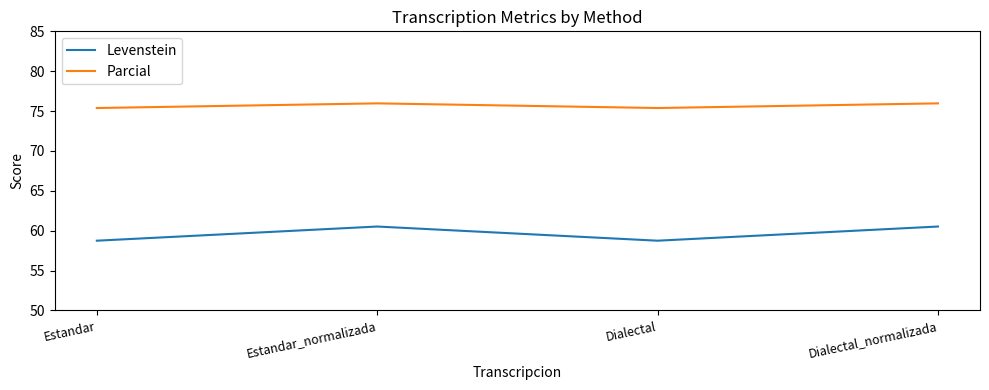

What is the difference between the highest and lowest values at Dialectal_normalizada?

15.4